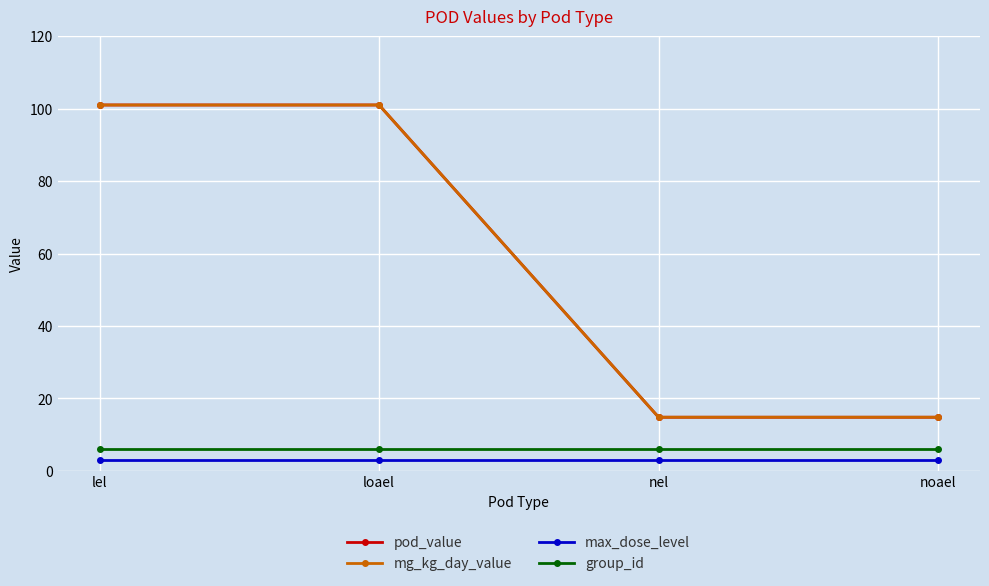

True or false: mg_kg_day_value and pod_value cross at least once.

False